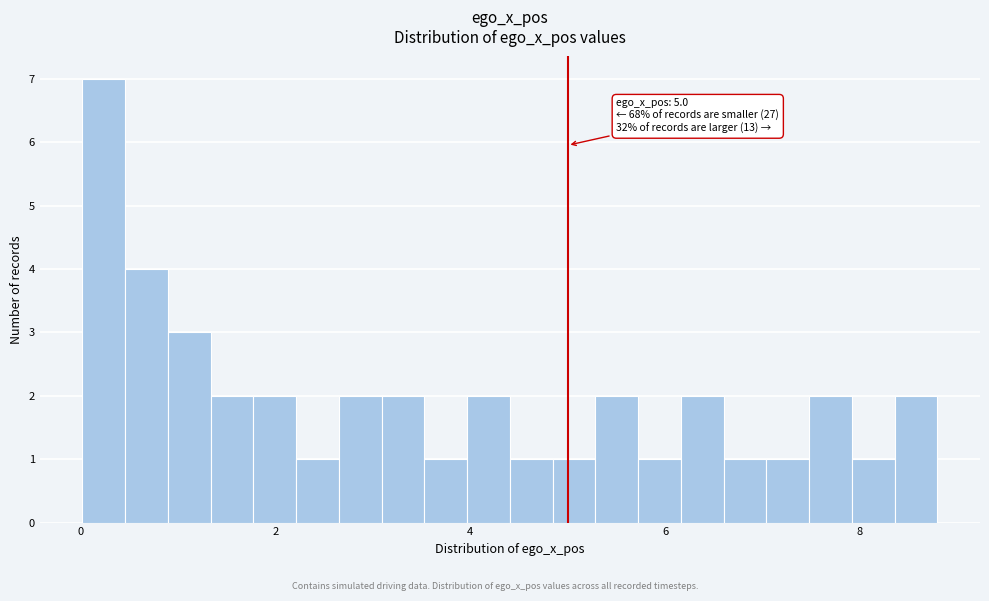

Read against the x-axis, roughly where is the centre of the tallest bar?

0.2